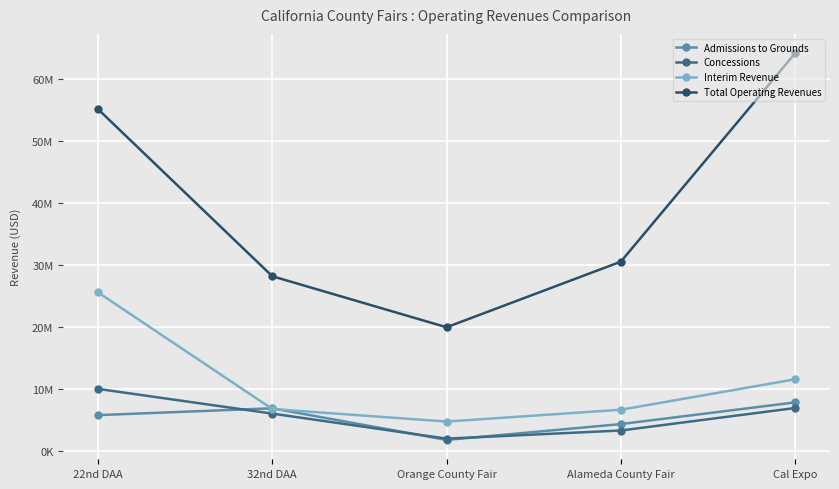

Reading right to left, what are all the values shown in this chart?

Admissions to Grounds: 7868563	4367910	1810375	6914600	5810808
Concessions: 6960534	3332499	2018906	6057985	10044755
Interim Revenue: 11591533	6682659	4774476	6799405	25606847
Total Operating Revenues: 64174280	30562287	19982362	28210020	55159175